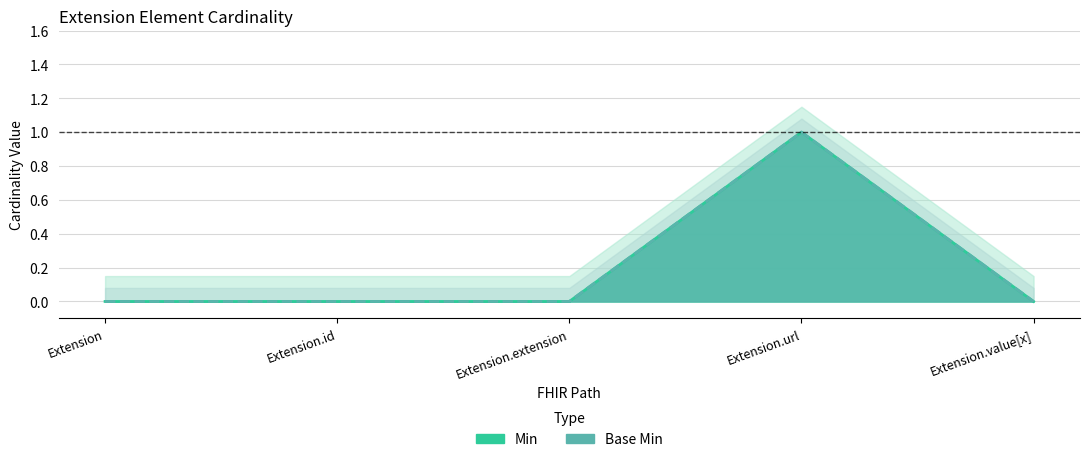

True or false: Base Min has a value of 1 at Extension.

False